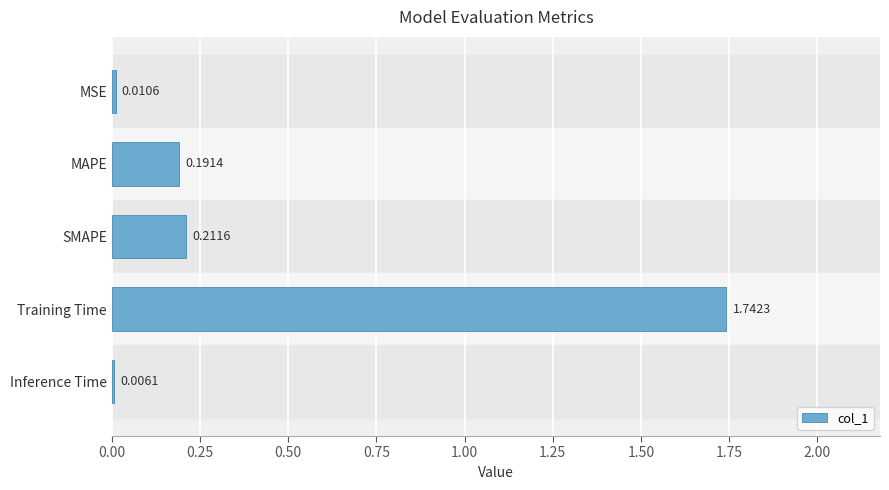

What is the sum of all values?

2.2